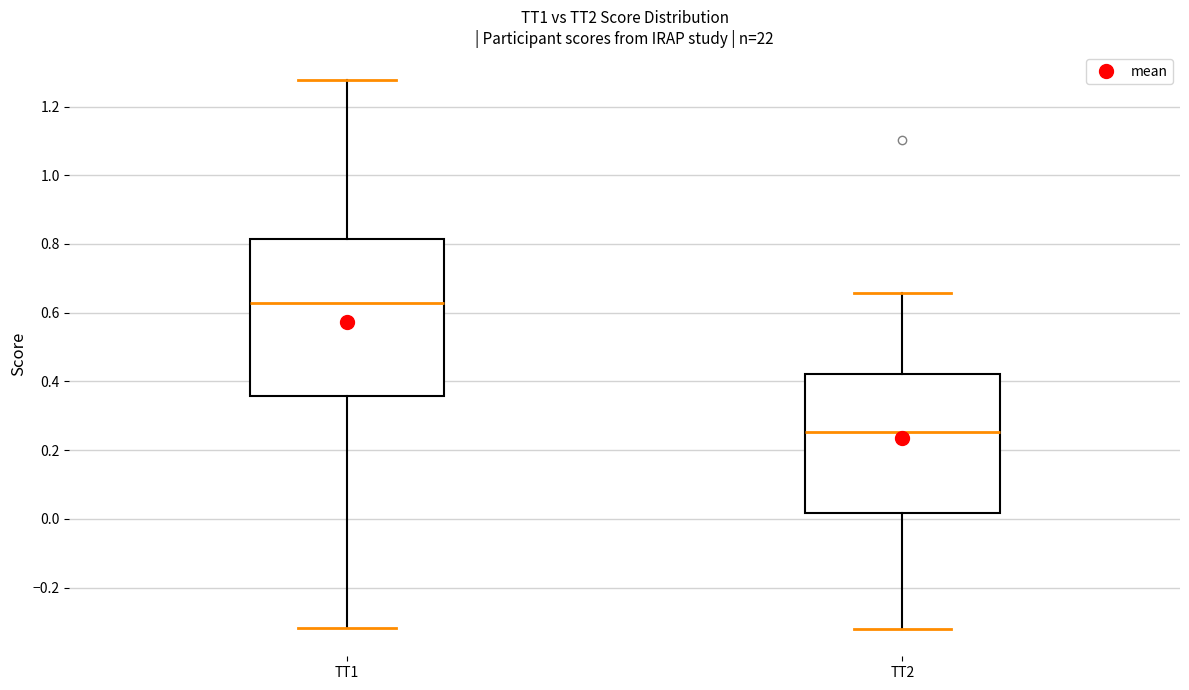

Reading left to right, transcribe this box plot: for each box, give where its median line is, the range the box spans, and where its two whiskers end, as read against the y-axis. The values are not printed on the chart, so give them approximately, as read against the axis.

TT1: median 0.62, box 0.36 to 0.82, whiskers -0.32 to 1.28
TT2: median 0.26, box 0.02 to 0.42, whiskers -0.32 to 0.66